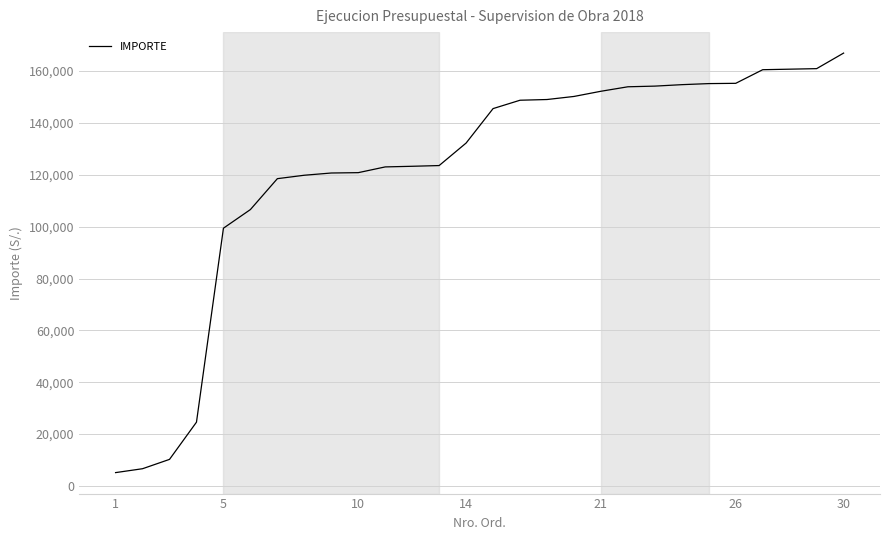

What is the maximum value shown in the chart?

166921.6